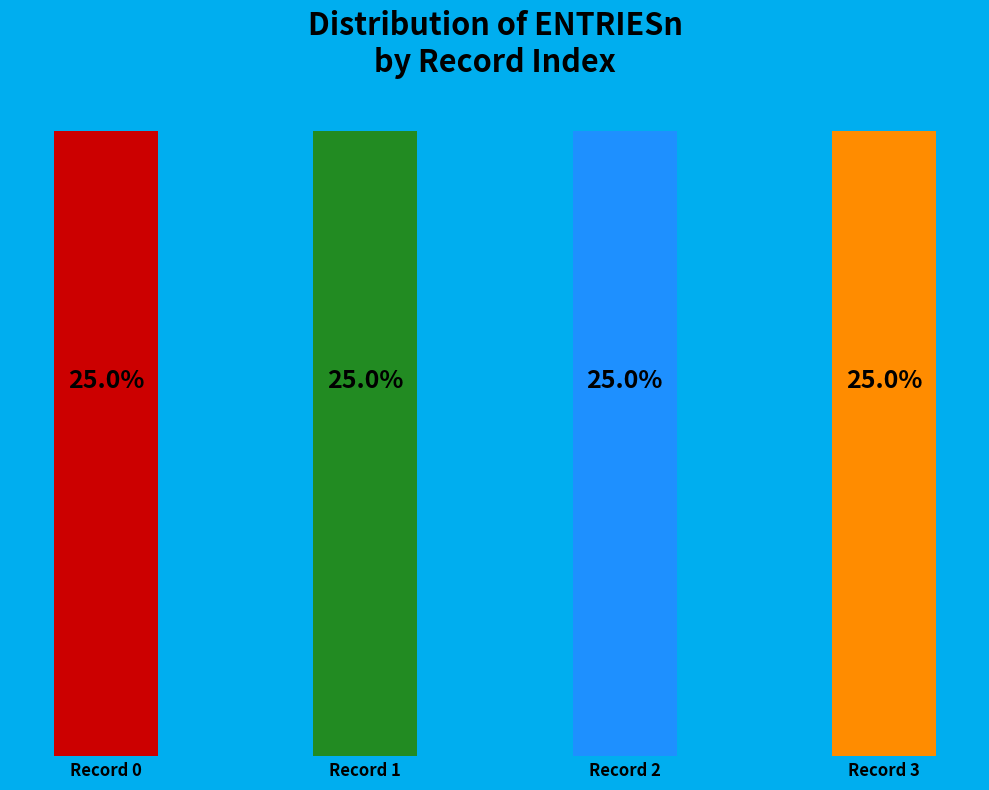

Does the chart contain any negative values?

No